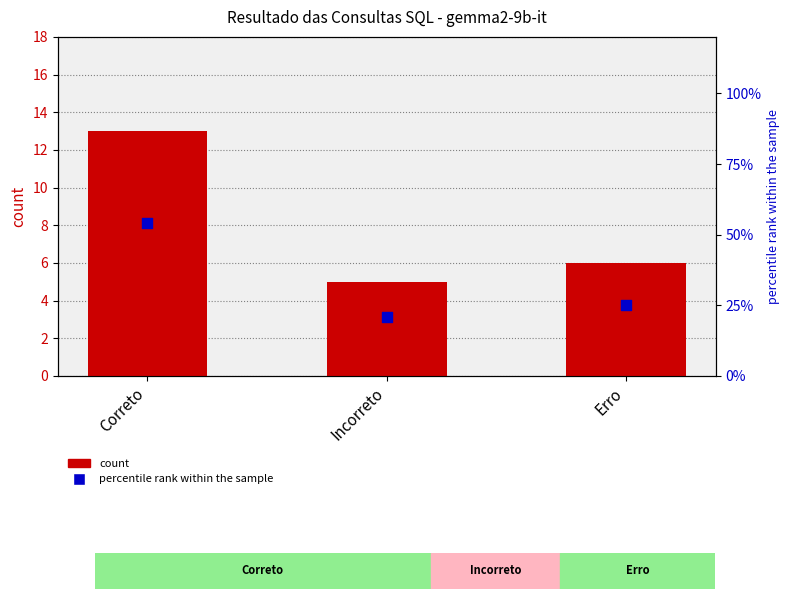

What are all the series names shown in the legend?

count, percentile rank within the sample